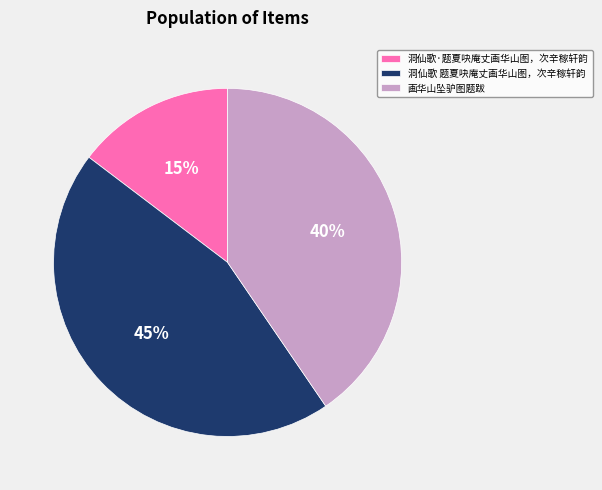

True or false: 洞仙歌·题夏吷庵丈画华山图，次辛稼轩韵 accounts for 15% of the total.

True